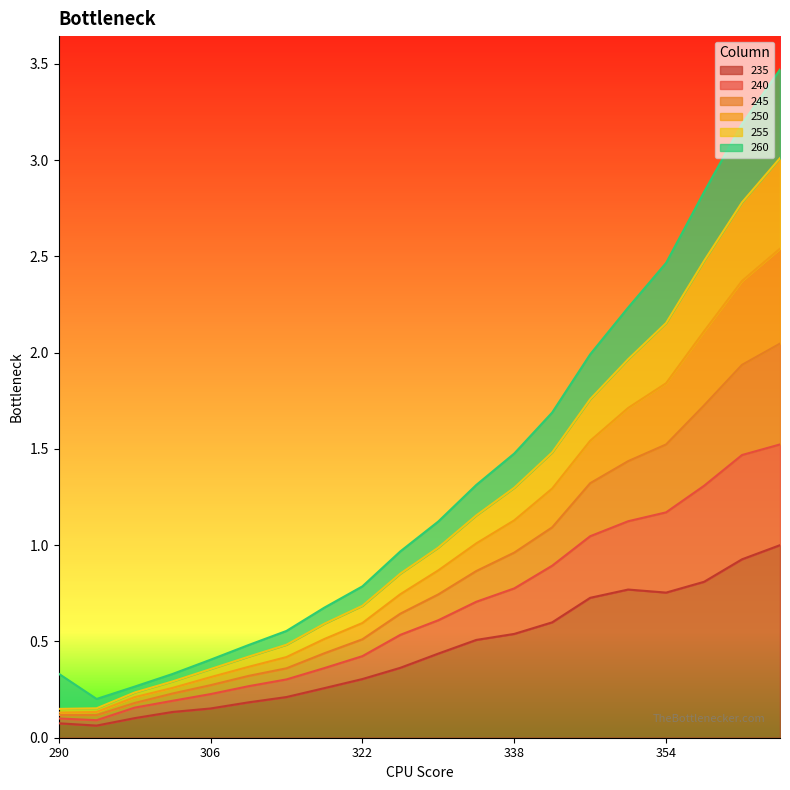

True or false: 245 and 240 cross at least once.

False